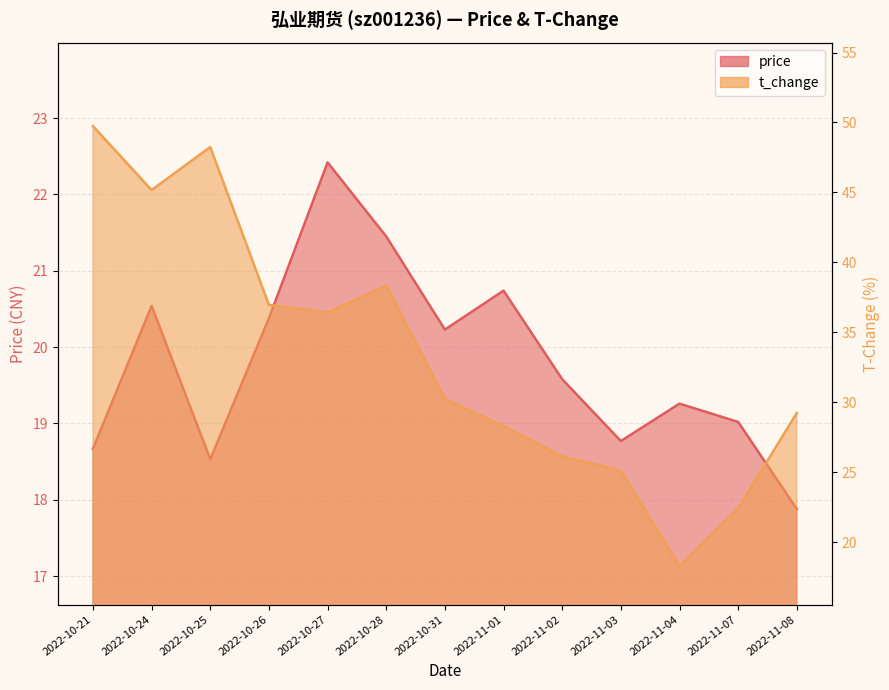

How many categories are shown in the chart?

13